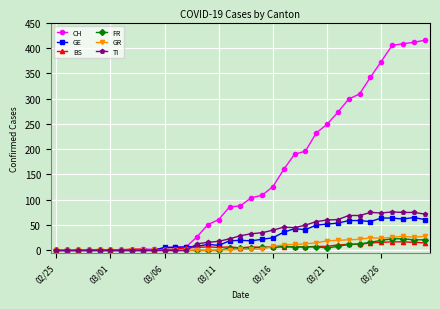

True or false: GR has more than 1 points higher than both neighbors.

True